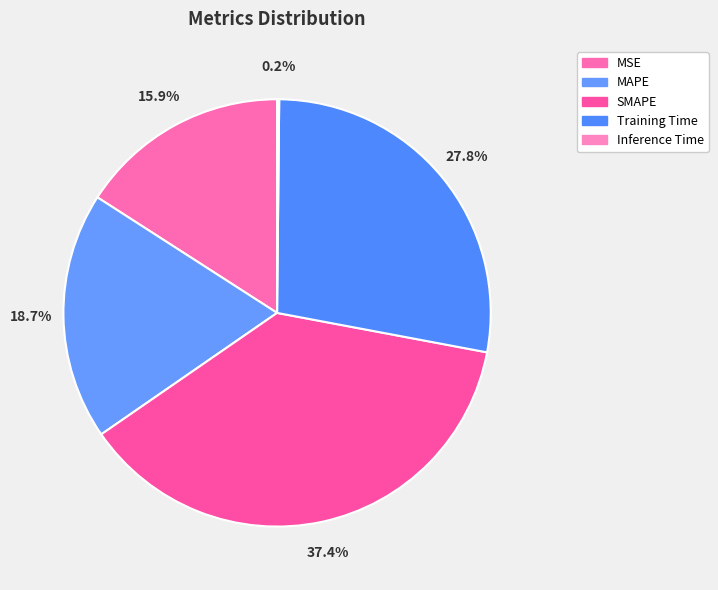

Combined, what portion of the pie is MAPE and Training Time?

46.5%